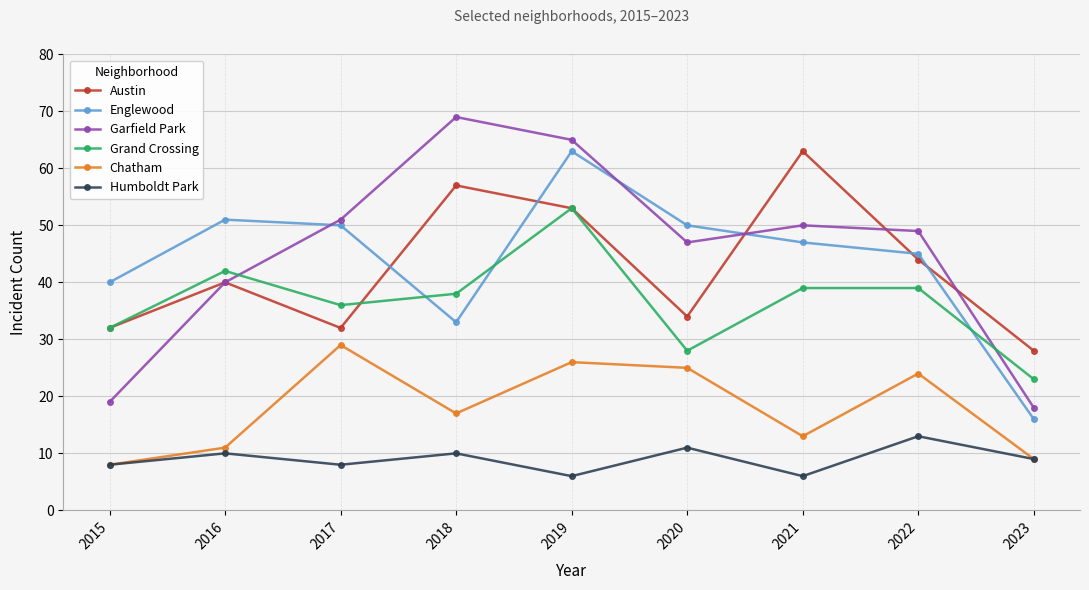

Rank the series at 2018 from lowest to highest value.

Humboldt Park, Chatham, Englewood, Grand Crossing, Austin, Garfield Park